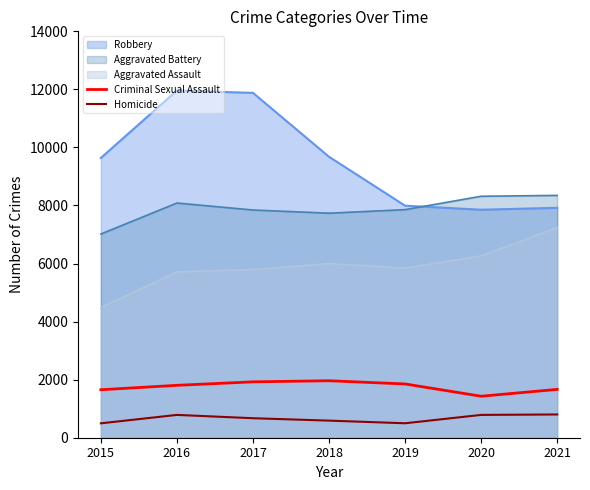

What is the maximum value for Homicide?

801